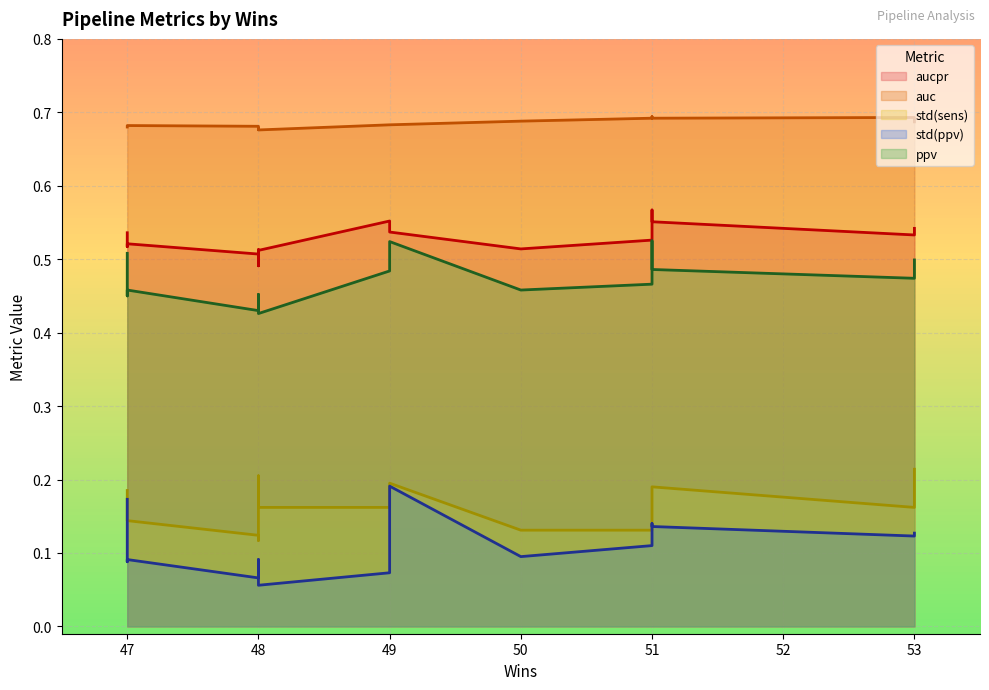

What is the highest value of the auc series?

0.7